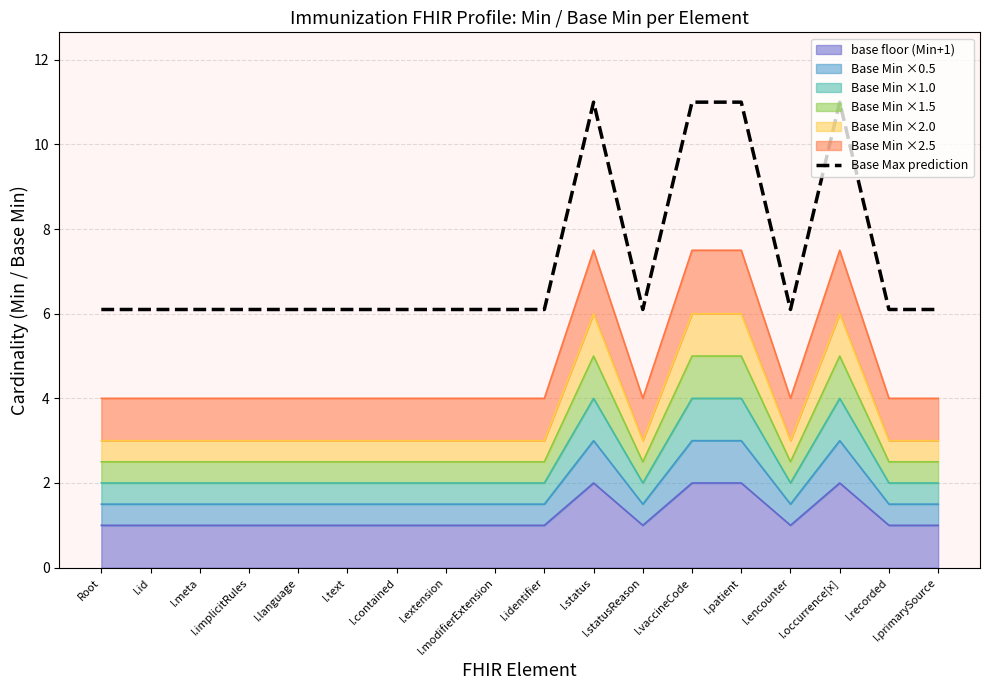

Reading left to right, transcribe all the data shown in this chart.

6.1	6.1	6.1	6.1	6.1	6.1	6.1	6.1	6.1	6.1	11.0	6.1	11.0	11.0	6.1	11.0	6.1	6.1